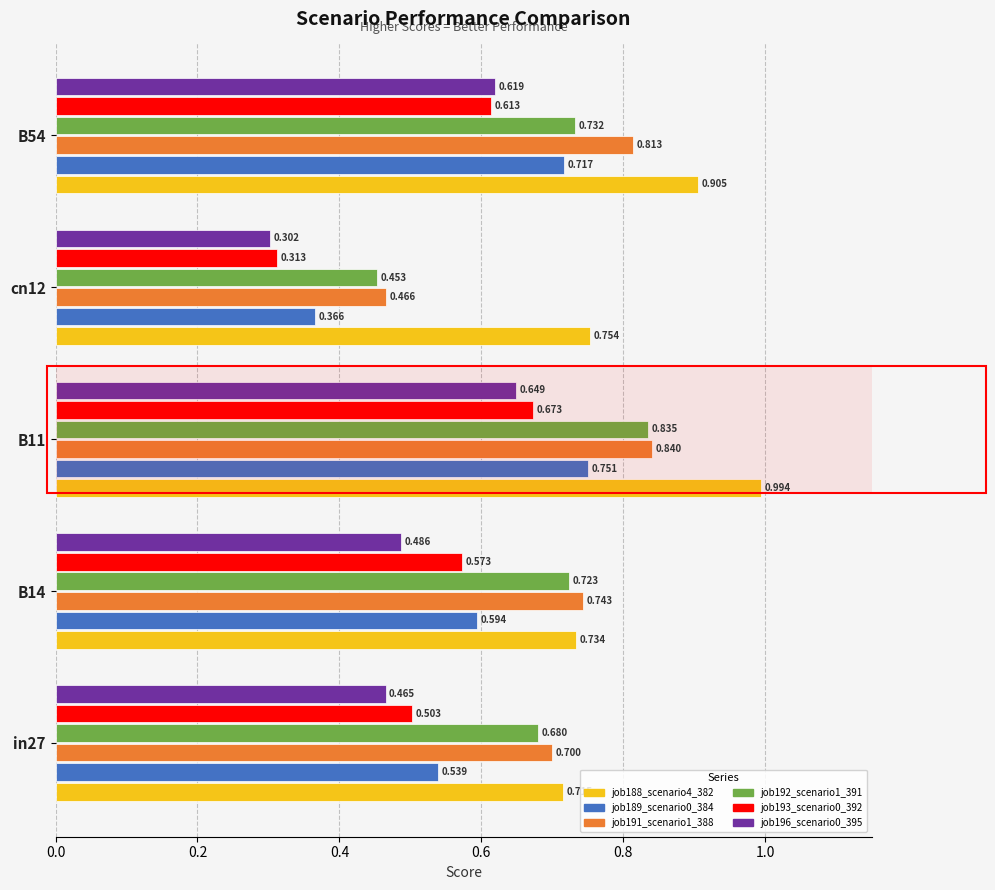

Which series has the largest total across all categories?

job188_scenario4_382